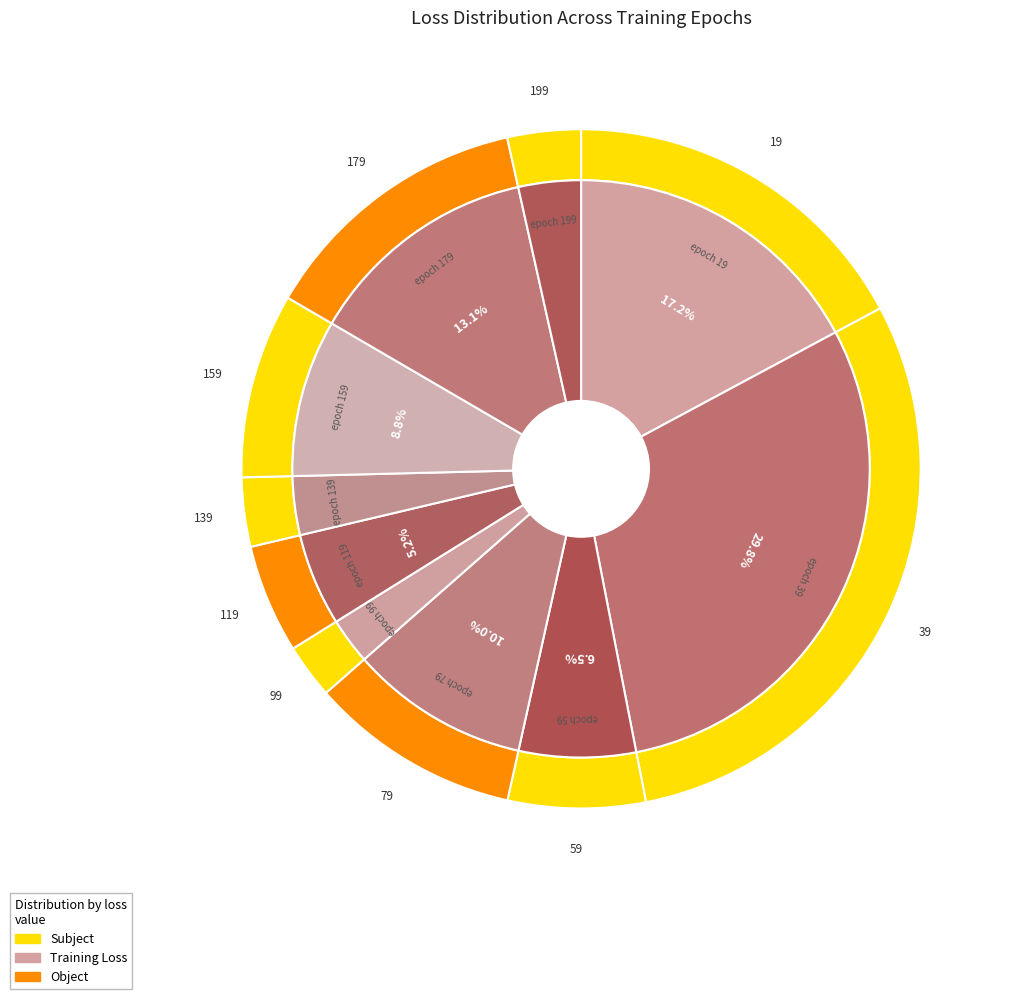

To the nearest percent, what portion does 199 represent?

3%